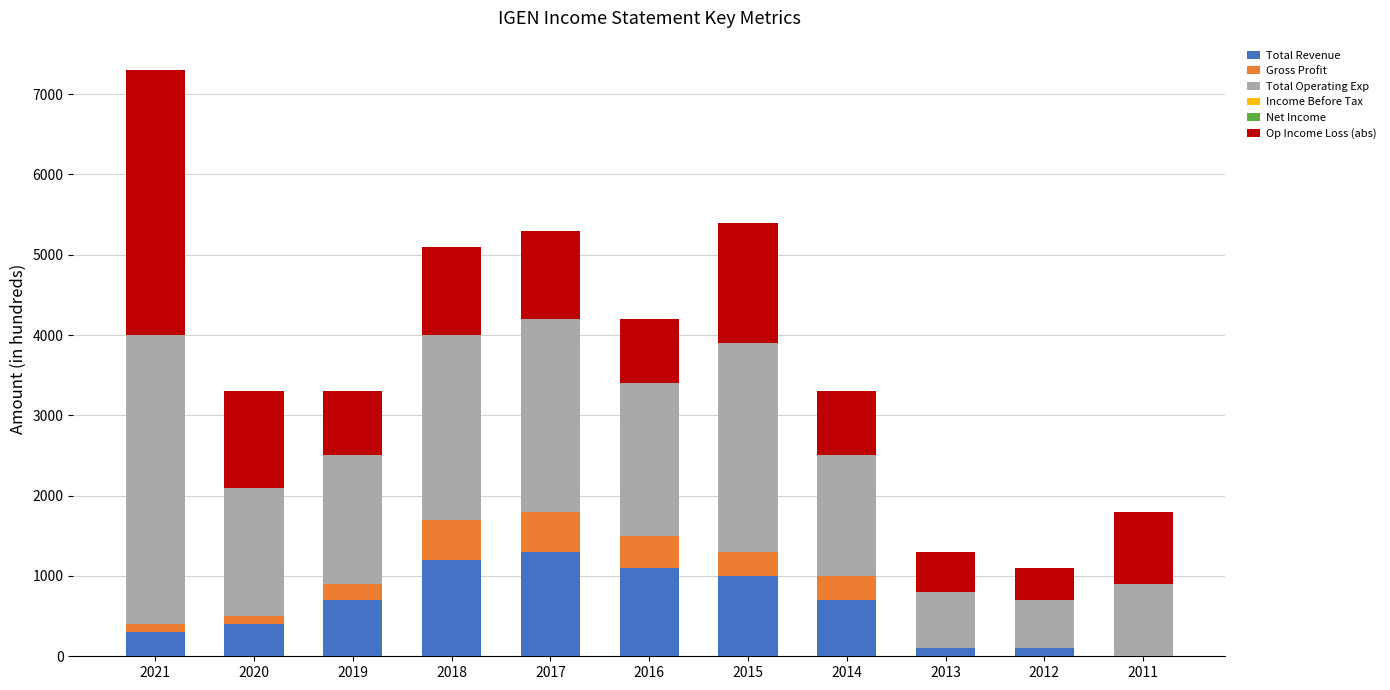

What is the difference between the Total Revenue values at 2014 and 2011?

700